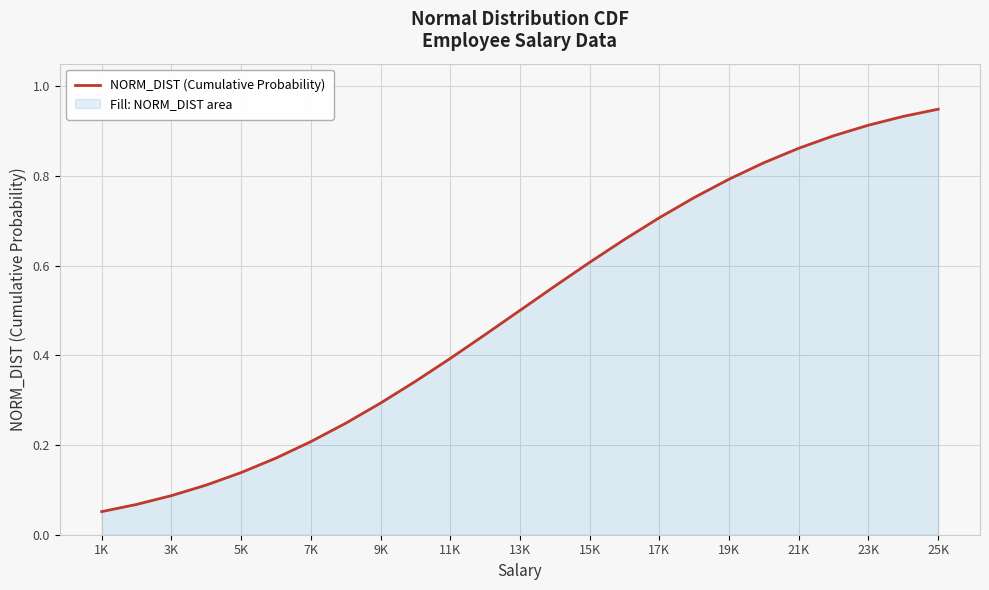

What is the average value?

0.5